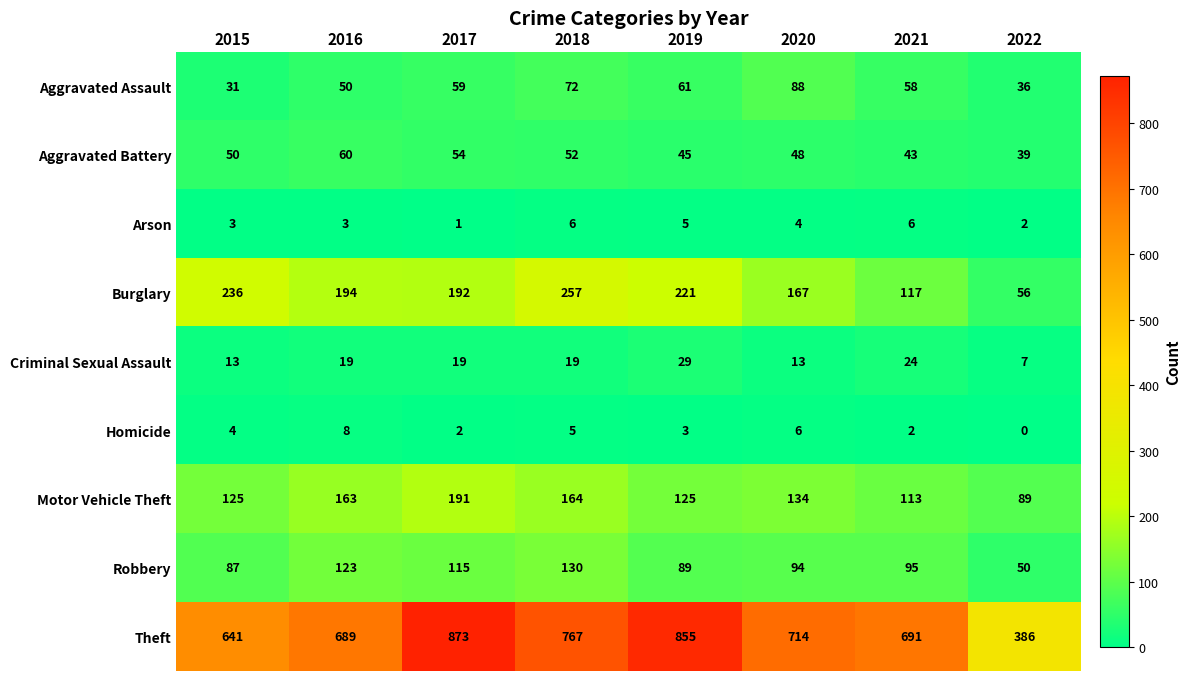

What is the difference between the highest and lowest values at 2018?

762